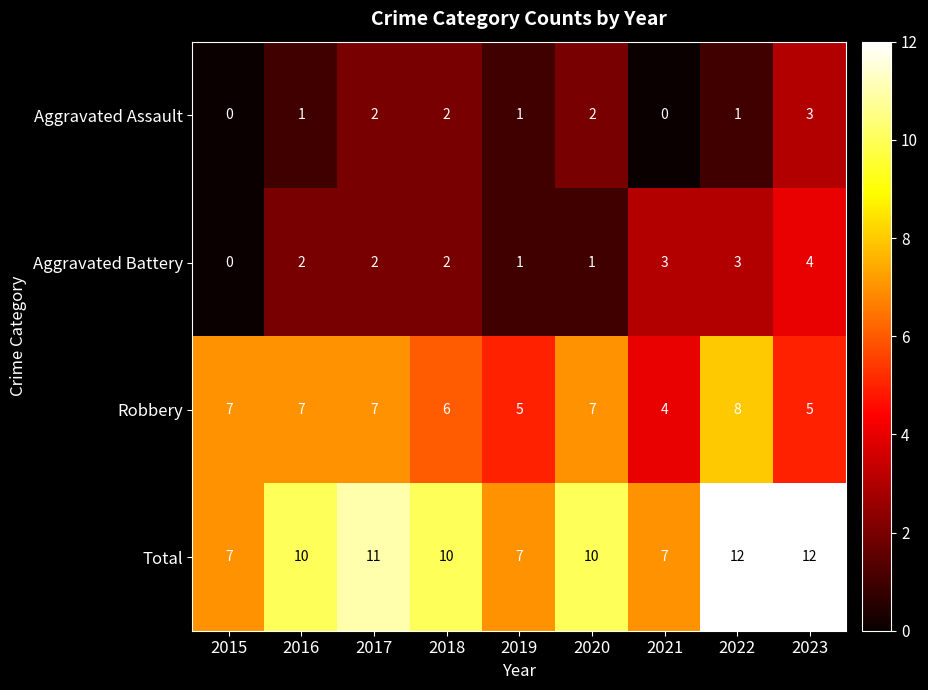

What is the greatest value displayed?

12